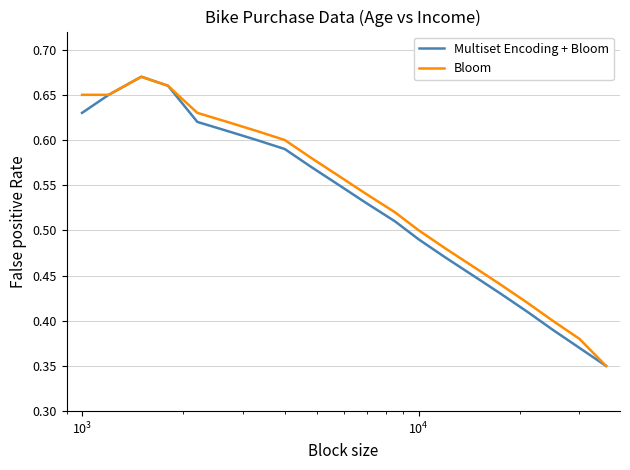

What are all the series names shown in the legend?

Multiset Encoding + Bloom, Bloom